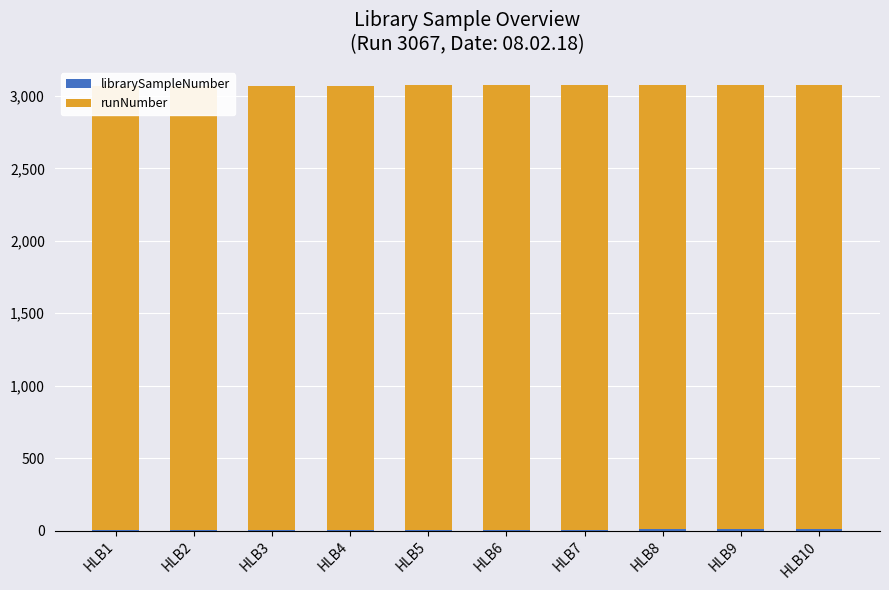

At which label does librarySampleNumber first exceed 6?

HLB7